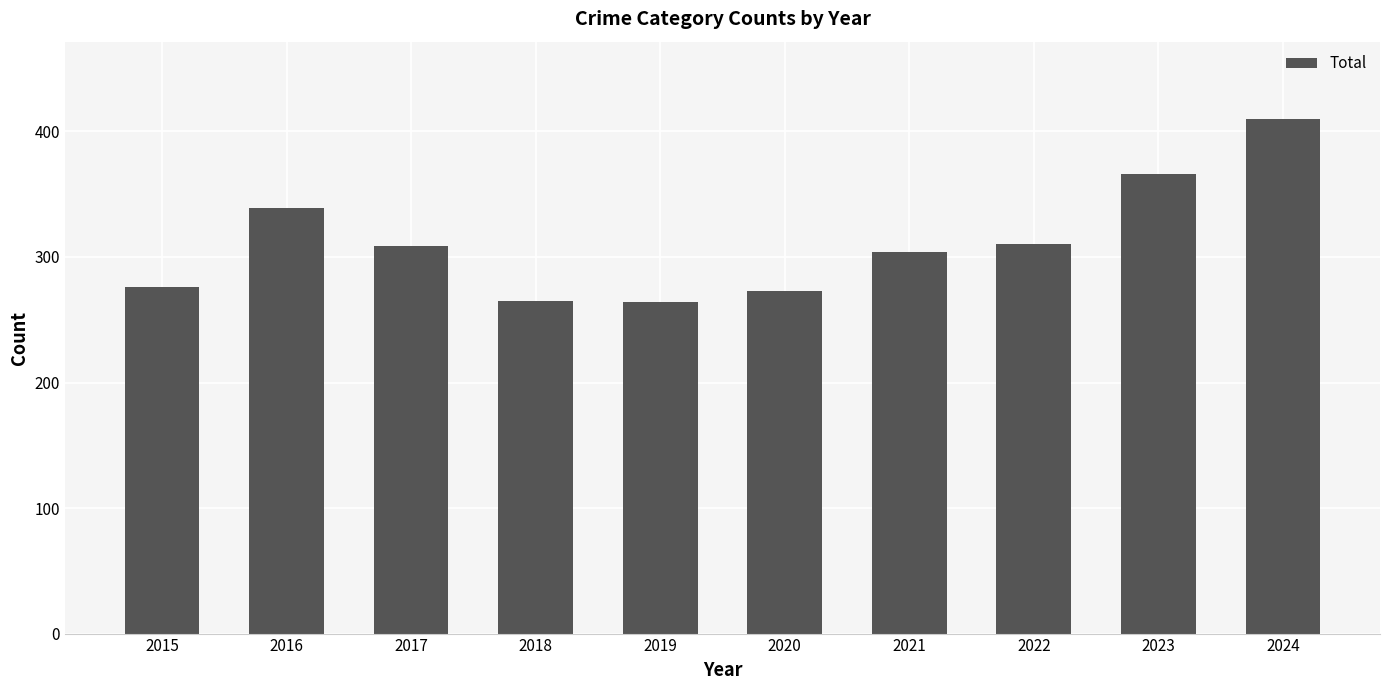

At which category does the chart reach its peak across all series?

2024